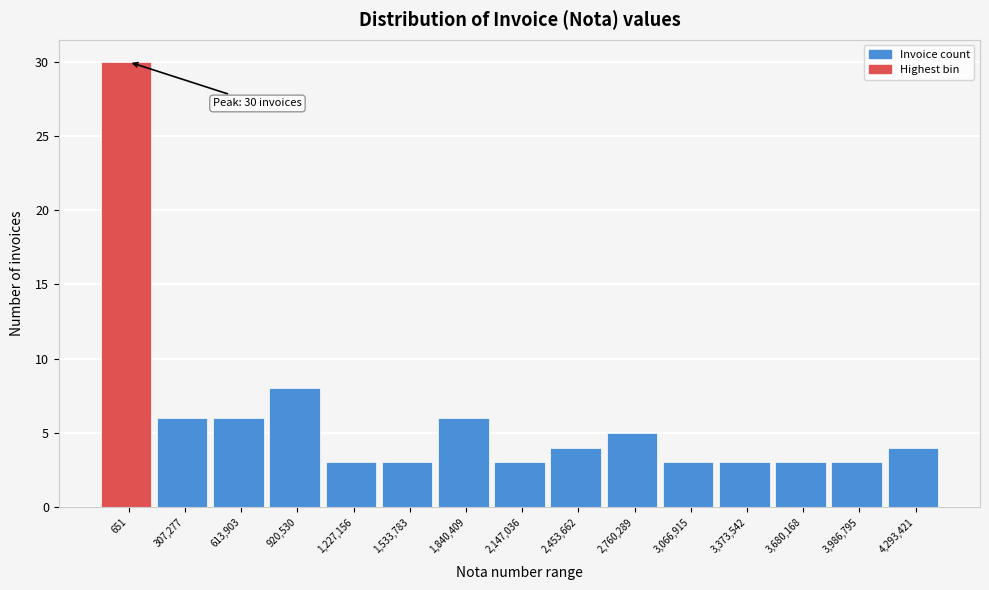

Reading left to right, list all the values displayed in this chart.

651=30	307,277=6	613,903=6	920,530=8	1,227,156=3	1,533,783=3	1,840,409=6	2,147,036=3	2,453,662=4	2,760,289=5	3,066,915=3	3,373,542=3	3,680,168=3	3,986,795=3	4,293,421=4